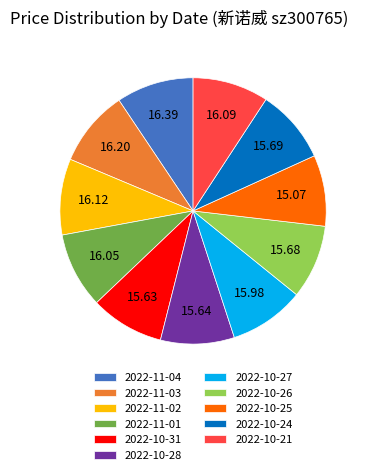

Approximately how many times larger is the value at 2022-10-28 compared to 2022-10-24?

1.0